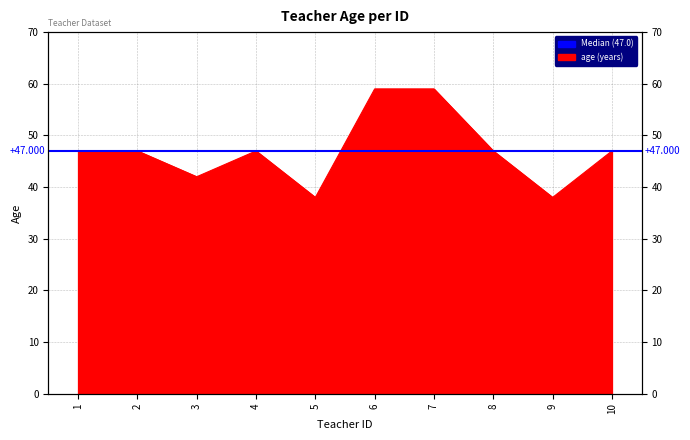

List the labels in order of value, largest first.

6, 7, 1, 2, 4, 8, 10, 3, 5, 9